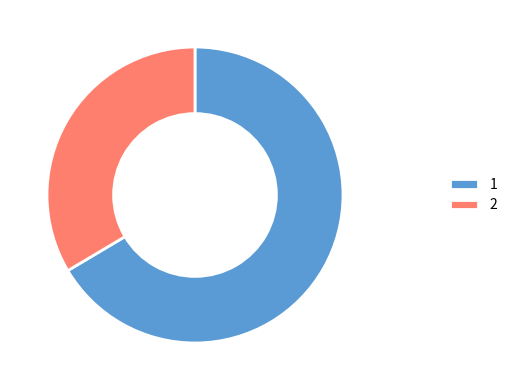

True or false: 1 accounts for 66% of the total.

True